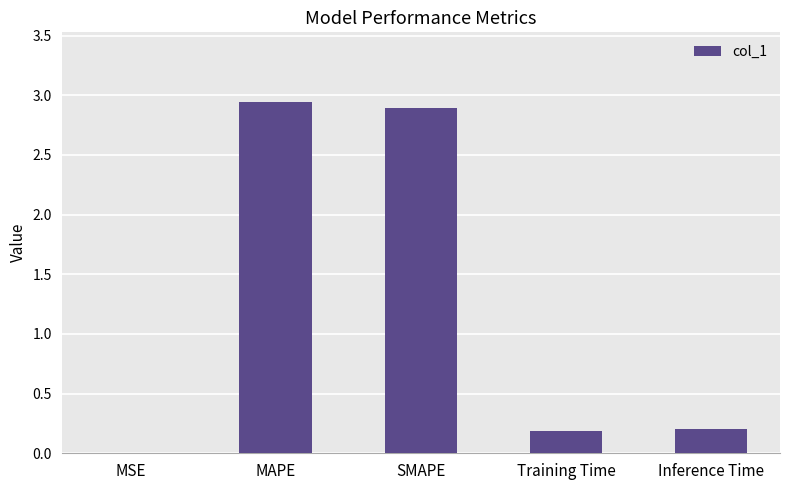

What is the average value?

1.2